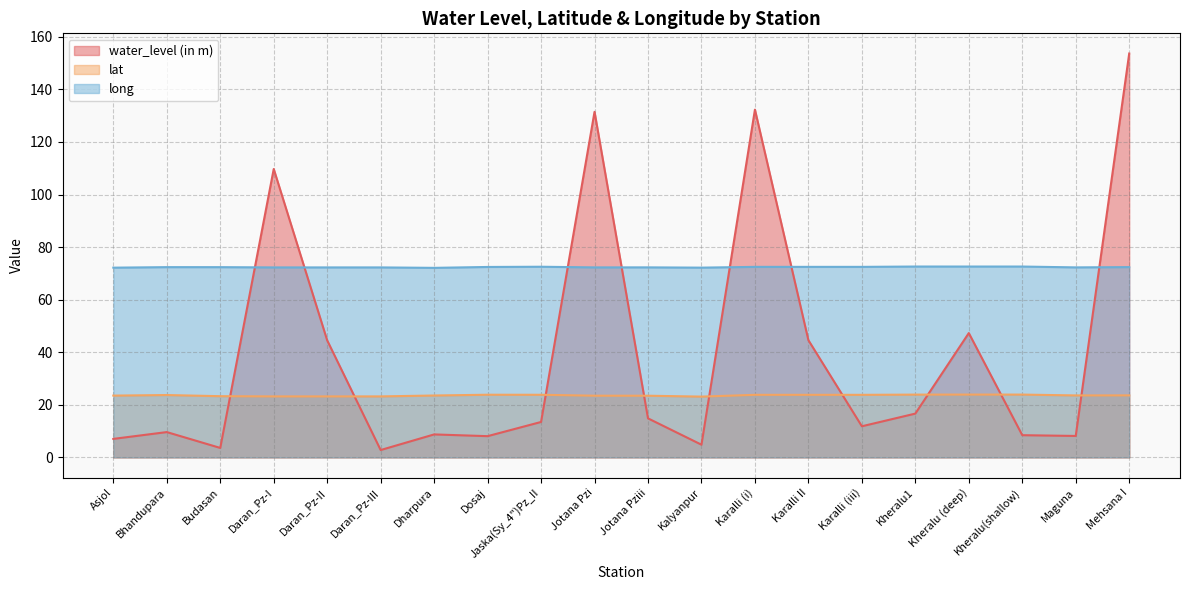

Reading right to left, transcribe all the data shown in this chart.

water_level (in m): 153.7	8.2	8.4	47.3	16.7	11.8	44.6	132.3	4.8	14.8	131.5	13.5	8.1	8.7	2.8	44.5	109.7	3.6	9.6	7.0
lat: 23.6	23.6	23.9	23.9	23.9	23.8	23.8	23.8	23.1	23.5	23.5	23.8	23.8	23.5	23.2	23.2	23.2	23.3	23.7	23.5
long: 72.4	72.3	72.6	72.6	72.6	72.5	72.5	72.5	72.2	72.3	72.3	72.5	72.5	72.1	72.3	72.3	72.3	72.4	72.4	72.2